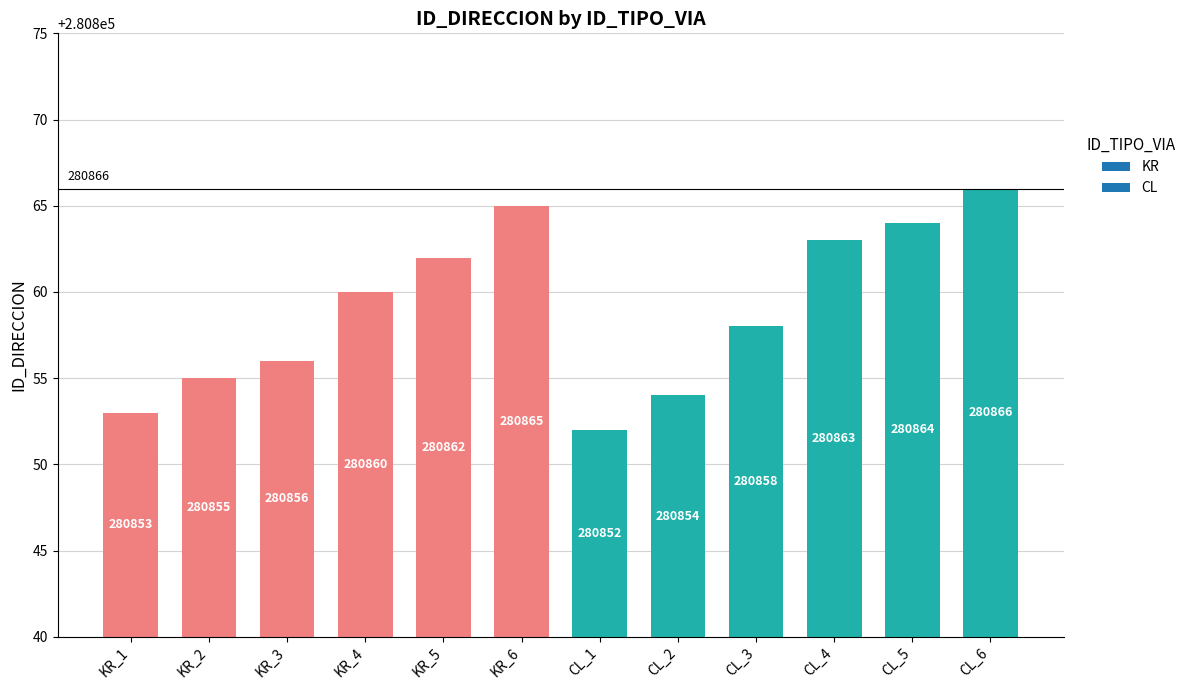

How many series are shown in this chart?

1